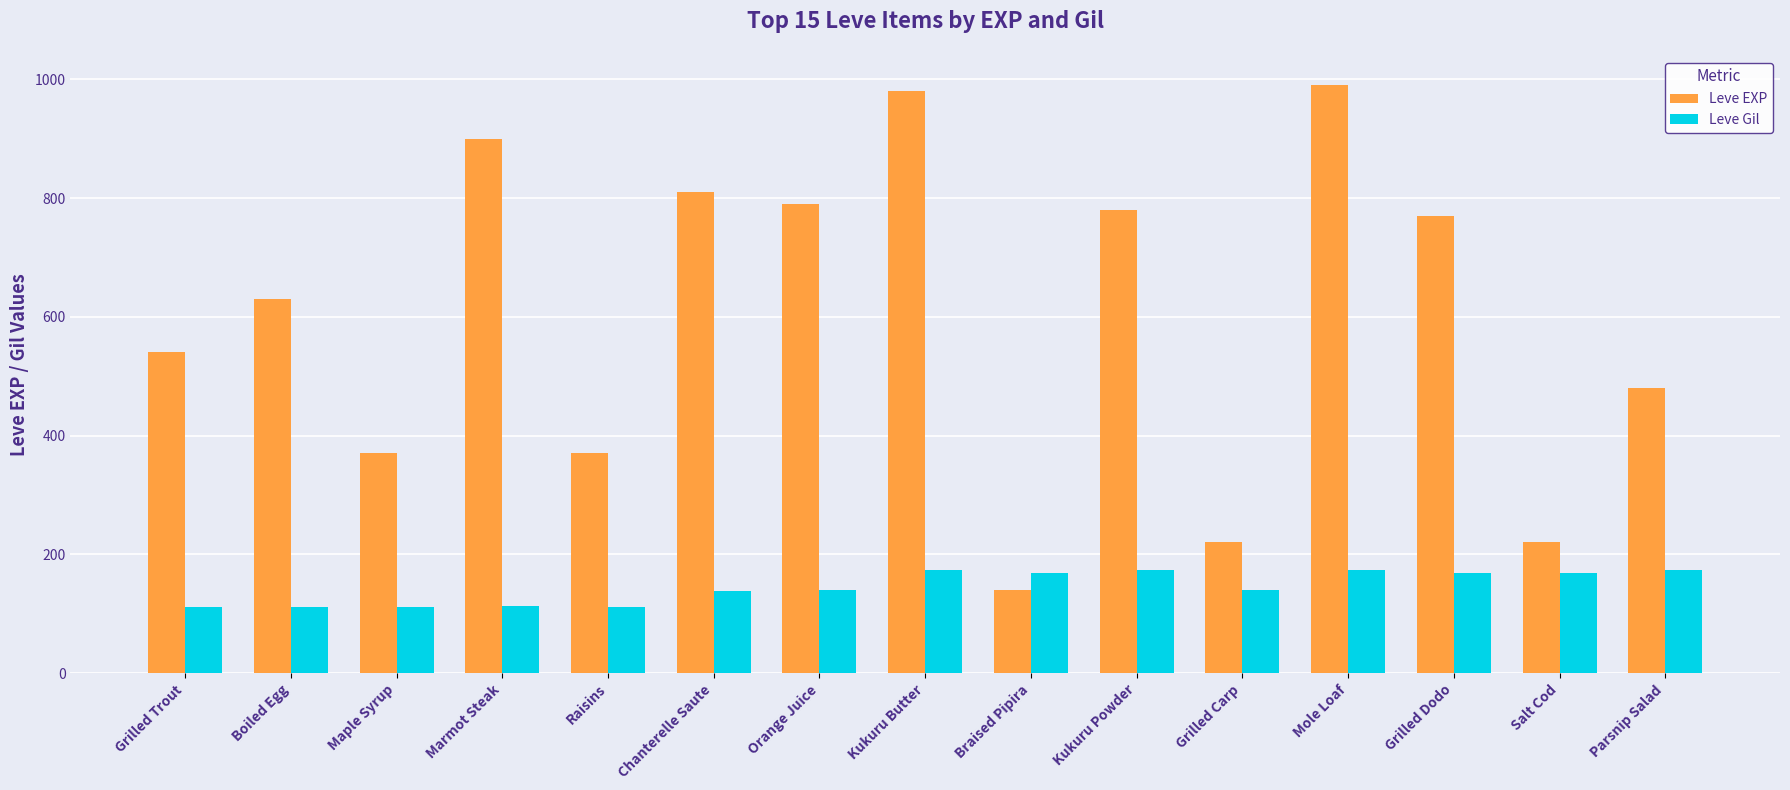

What is the difference between the Leve Gil values at Grilled Trout and Salt Cod?

57